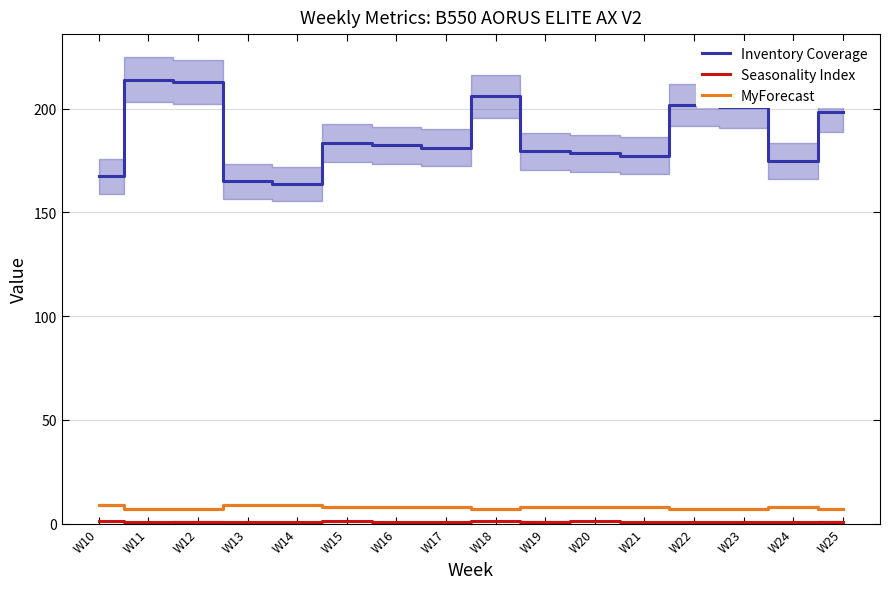

How many interior local peaks does the MyForecast series have?

1